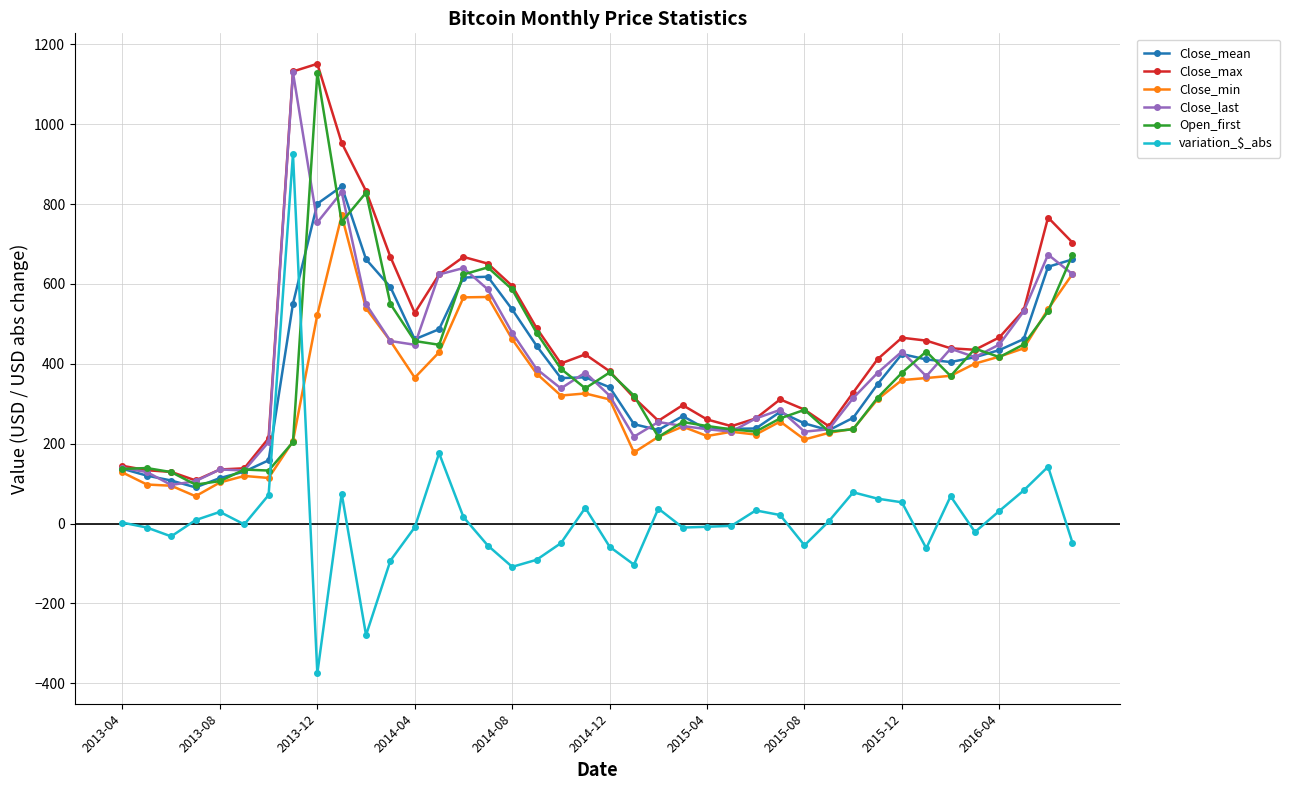

True or false: Close_min has more than 2 interior local peaks.

True